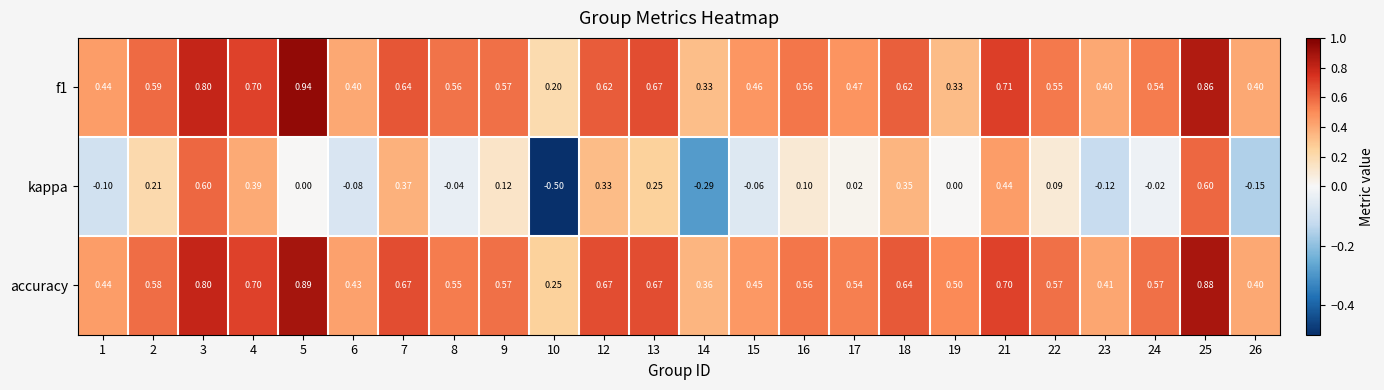

Which series changed the most between 13 and 24?

kappa